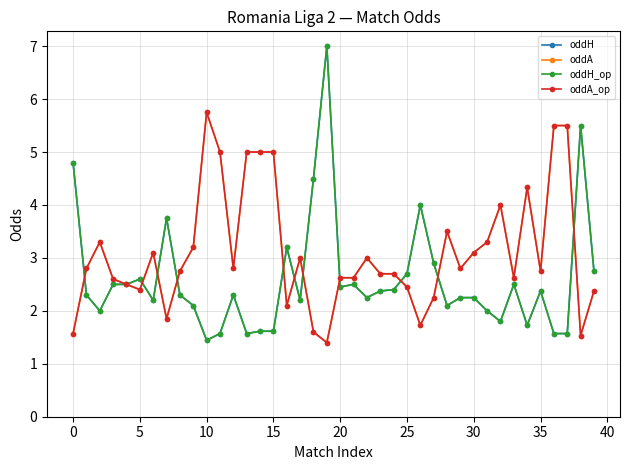

Reading left to right, transcribe all the data shown in this chart.

oddH: 4.8	2.3	2.0	2.5	2.5	2.6	2.2	3.8	2.3	2.1	1.4	1.6	2.3	1.6	1.6	1.6	3.2	2.2	4.5	7.0	2.5	2.5	2.2	2.4	2.4	2.7	4.0	2.9	2.1	2.2	2.2	2.0	1.8	2.5	1.7	2.4	1.6	1.6	5.5	2.8
oddA: 1.6	2.8	3.3	2.6	2.5	2.4	3.1	1.9	2.8	3.2	5.8	5.0	2.8	5.0	5.0	5.0	2.1	3.0	1.6	1.4	2.6	2.6	3.0	2.7	2.7	2.5	1.7	2.2	3.5	2.8	3.1	3.3	4.0	2.6	4.3	2.8	5.5	5.5	1.5	2.4
oddH_op: 4.8	2.3	2.0	2.5	2.5	2.6	2.2	3.8	2.3	2.1	1.4	1.6	2.3	1.6	1.6	1.6	3.2	2.2	4.5	7.0	2.5	2.5	2.2	2.4	2.4	2.7	4.0	2.9	2.1	2.2	2.2	2.0	1.8	2.5	1.7	2.4	1.6	1.6	5.5	2.8
oddA_op: 1.6	2.8	3.3	2.6	2.5	2.4	3.1	1.9	2.8	3.2	5.8	5.0	2.8	5.0	5.0	5.0	2.1	3.0	1.6	1.4	2.6	2.6	3.0	2.7	2.7	2.5	1.7	2.2	3.5	2.8	3.1	3.3	4.0	2.6	4.3	2.8	5.5	5.5	1.5	2.4